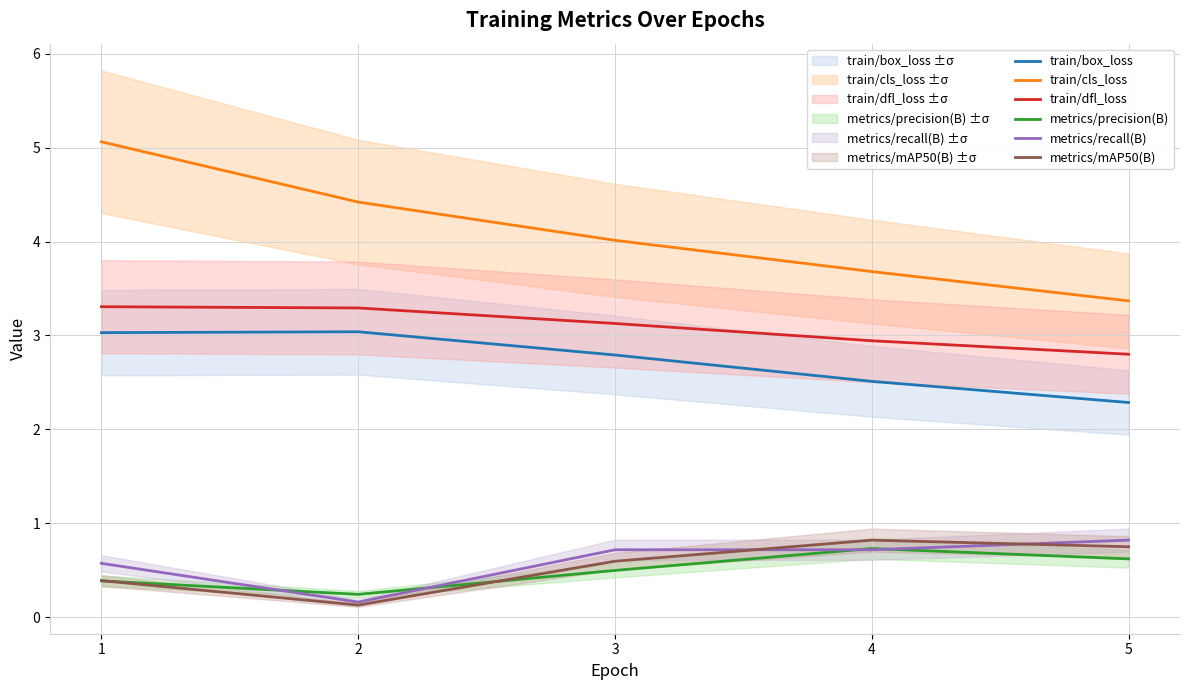

True or false: train/dfl_loss and metrics/precision(B) intersect in this chart.

False